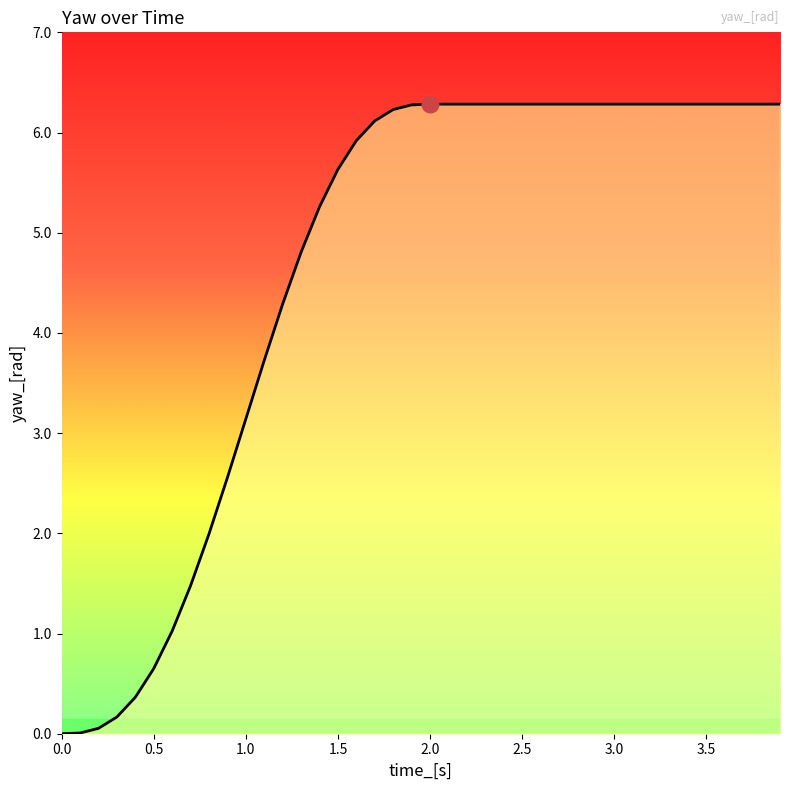

What is the difference between the maximum and minimum values?

6.3